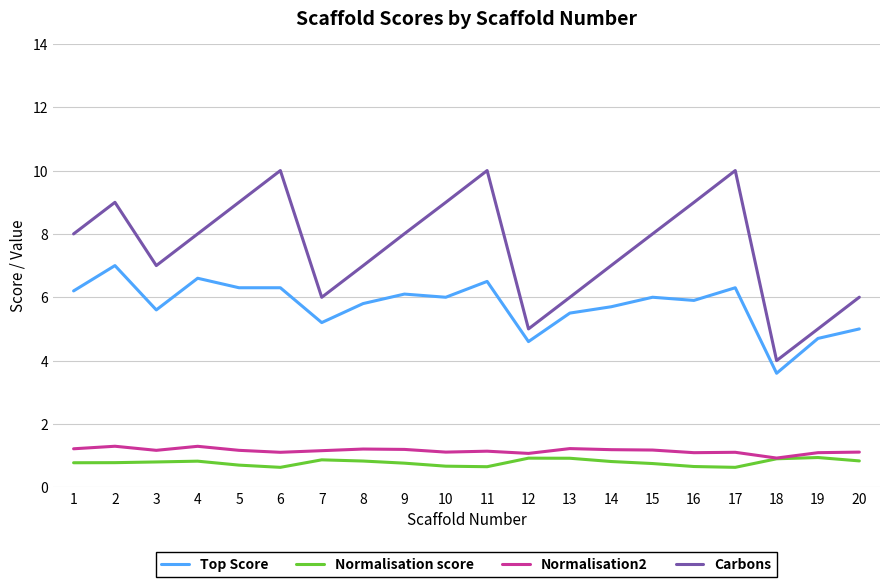

True or false: Normalisation2 and Carbons intersect in this chart.

False